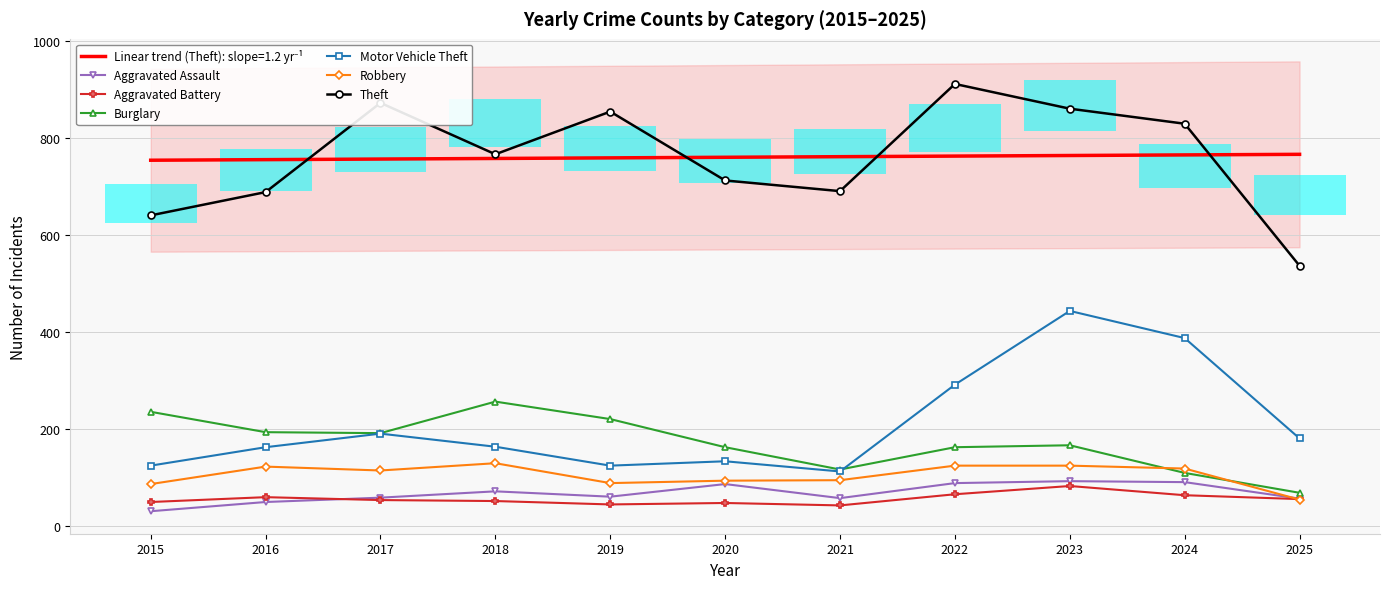

What are all the series names shown in the legend?

Aggravated Assault, Aggravated Battery, Burglary, Motor Vehicle Theft, Robbery, Theft